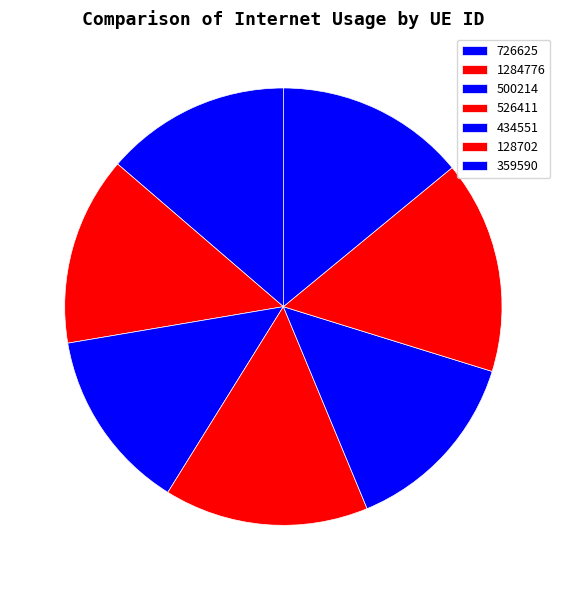

Approximately how many times larger is the value at 726625 compared to 128702?

0.9